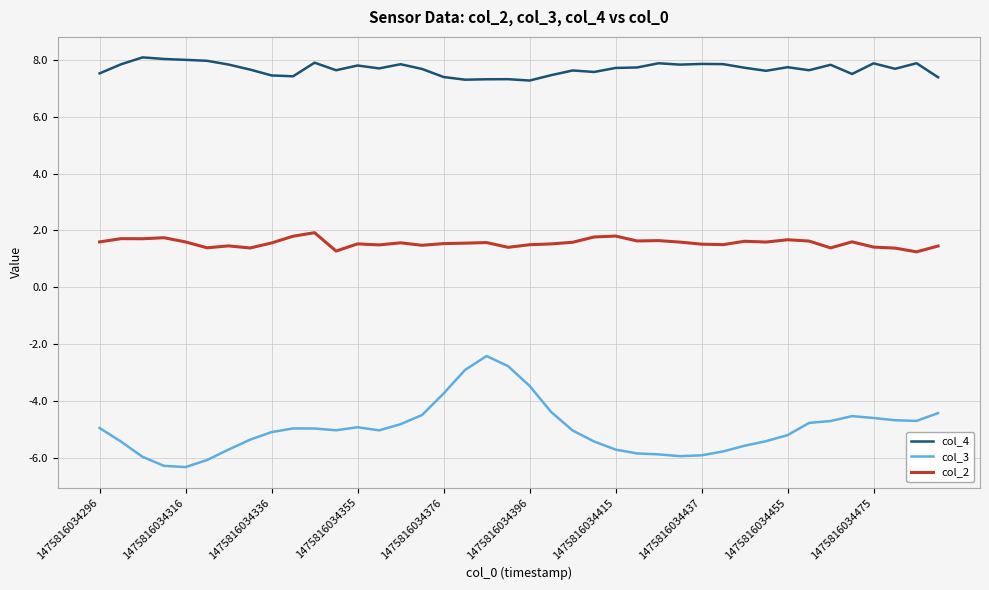

What is the greatest value displayed?

8.1